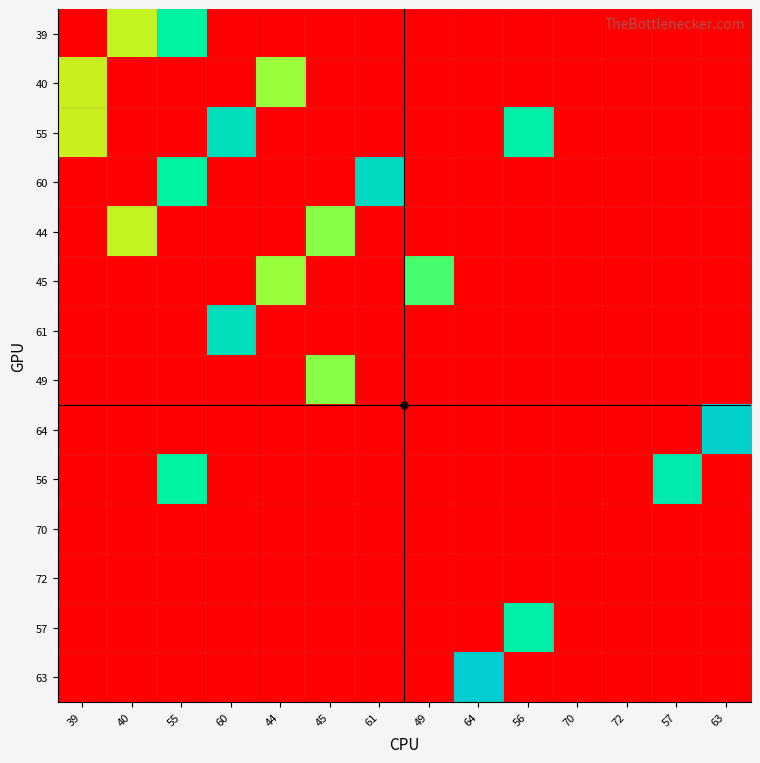

Count the number of categories in the chart.

14